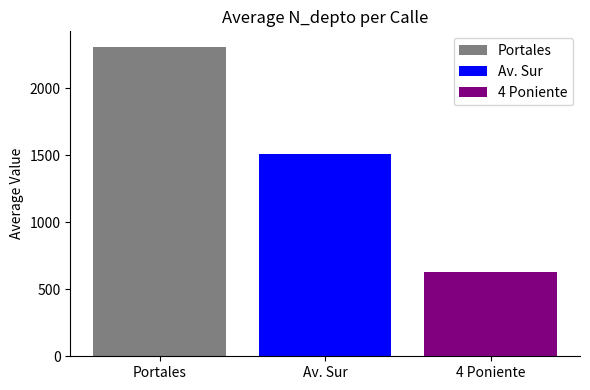

Are the bars grouped side by side (vs. stacked)?

Yes